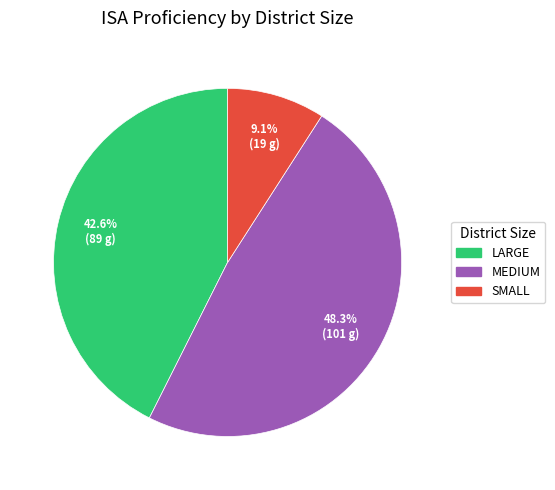

Approximately how many times larger is the value at SMALL compared to LARGE?

0.2